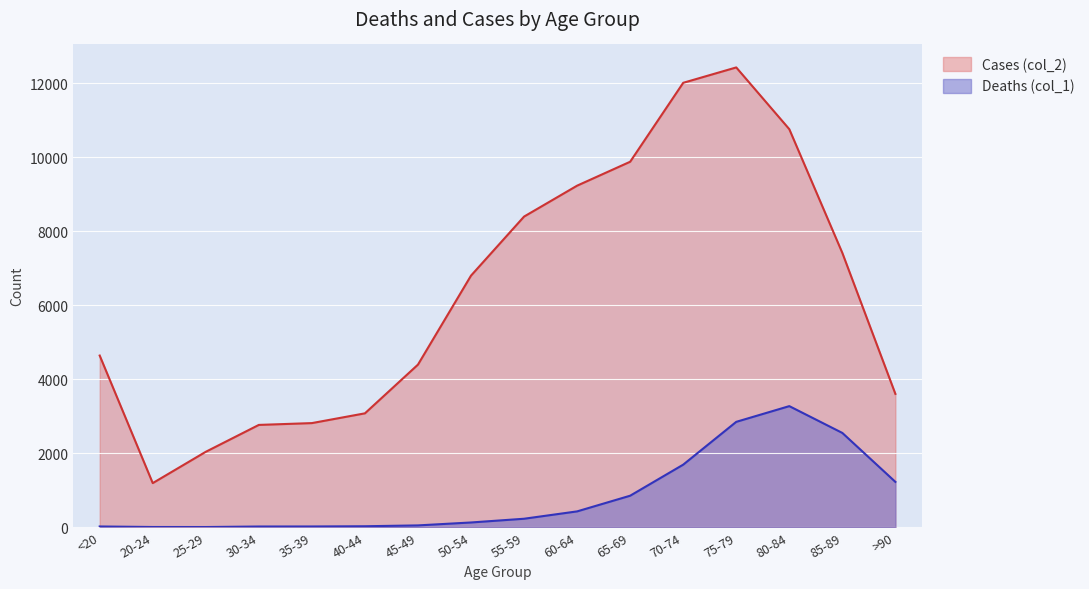

How many lines are shown in the chart?

2